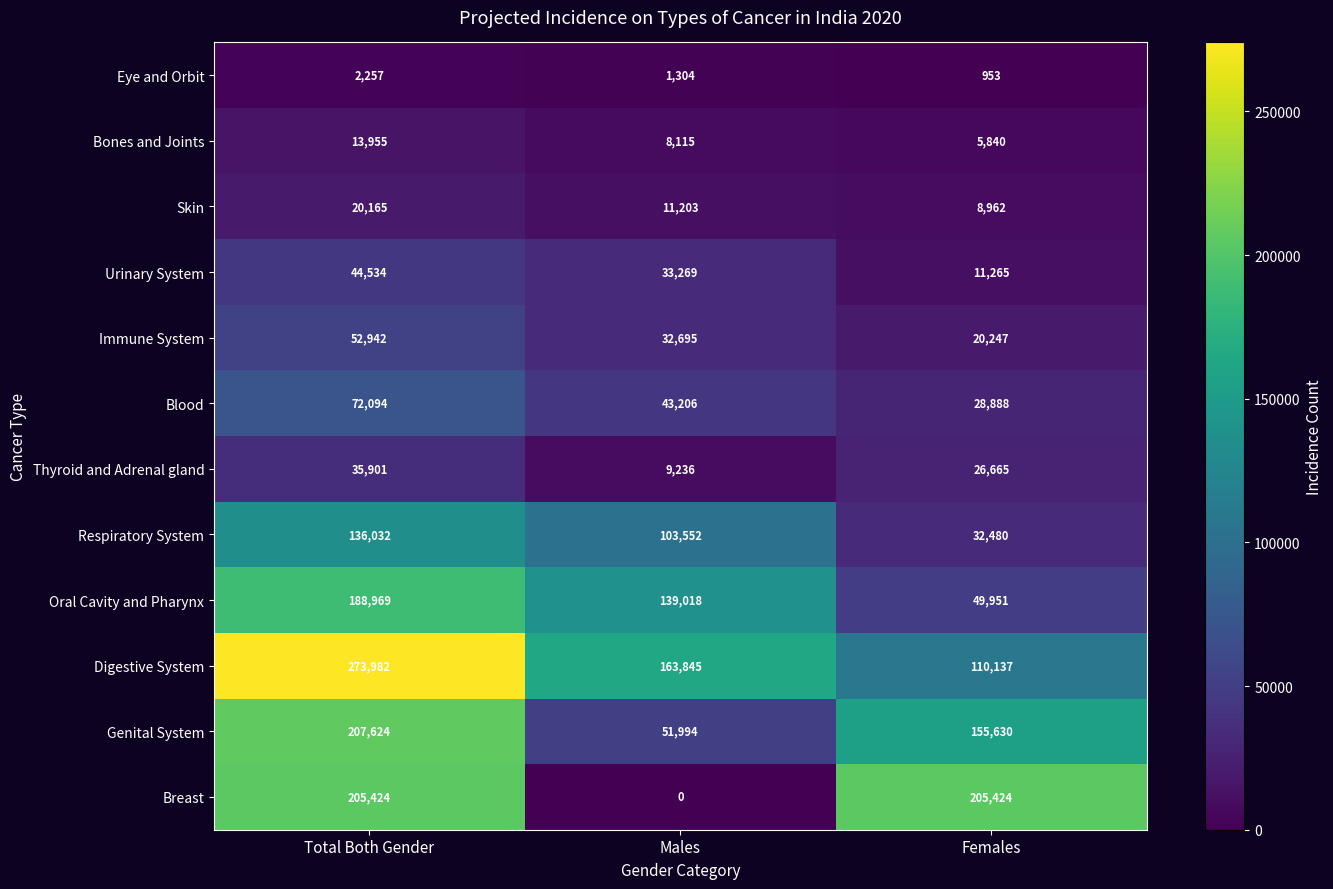

Where does the Digestive System series first go above 163845?

Total Both Gender